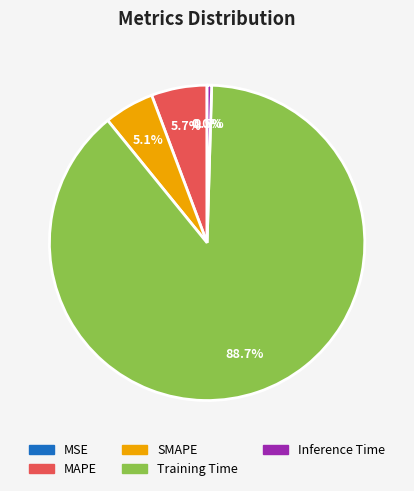

Which has a higher value, SMAPE or Inference Time?

SMAPE